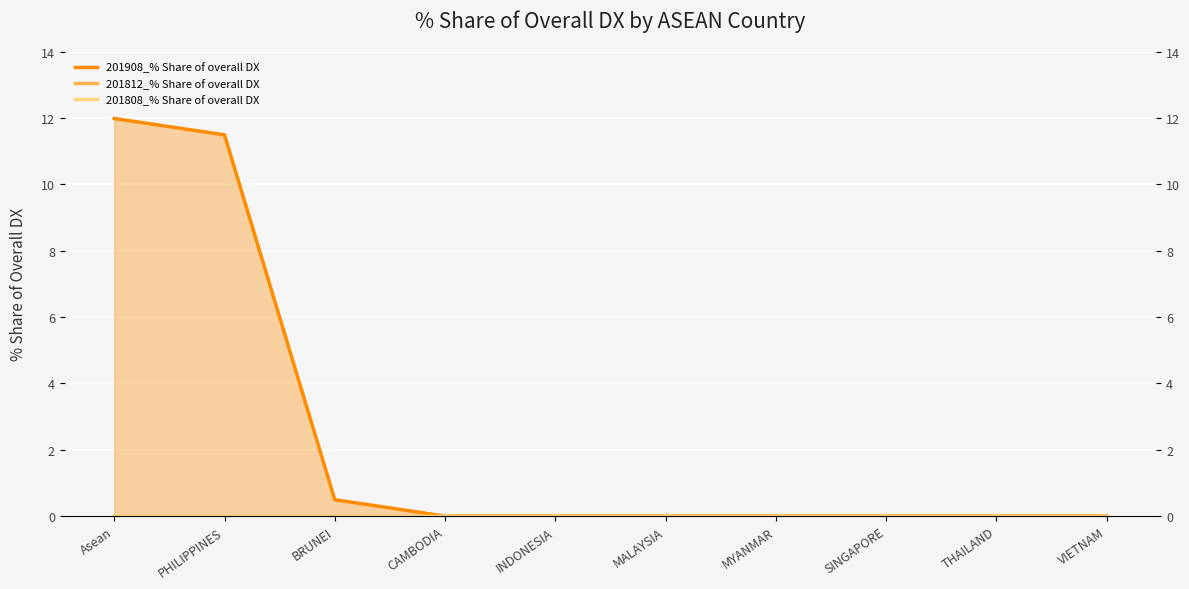

True or false: 201808_% Share of overall DX and 201812_% Share of overall DX cross at least once.

False